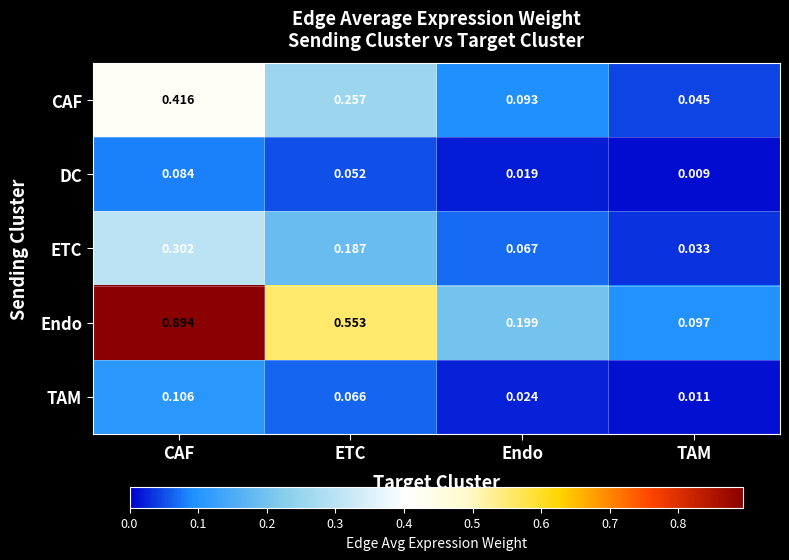

Which series has the largest range (max minus min)?

Endo